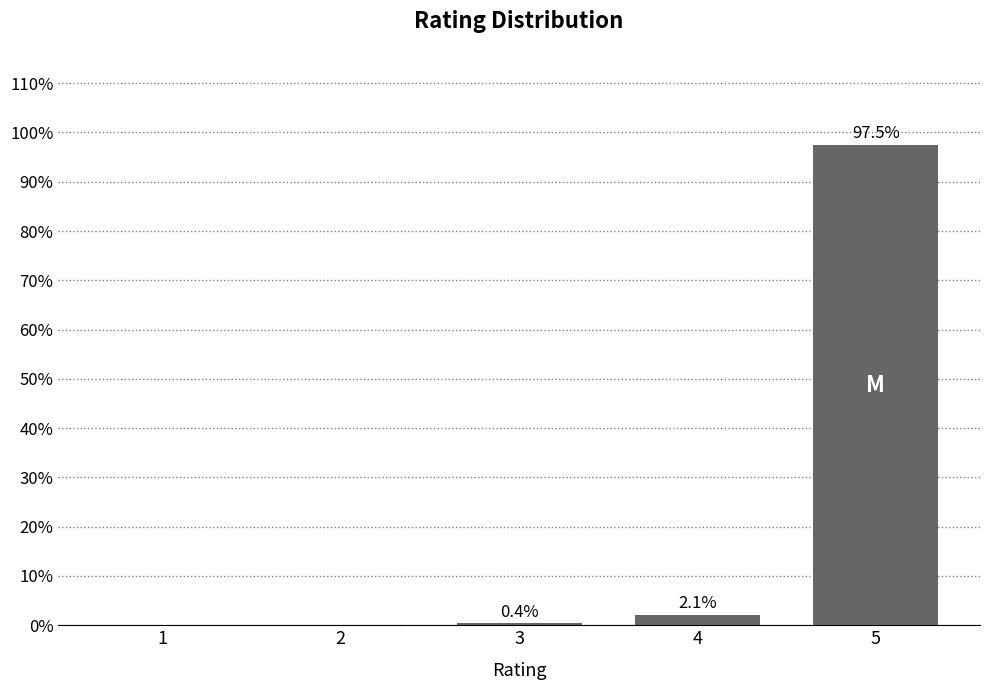

Reading right to left, extract all data points from this chart.

5=97.5	4=2.1	3=0.4	2=0.0	1=0.0